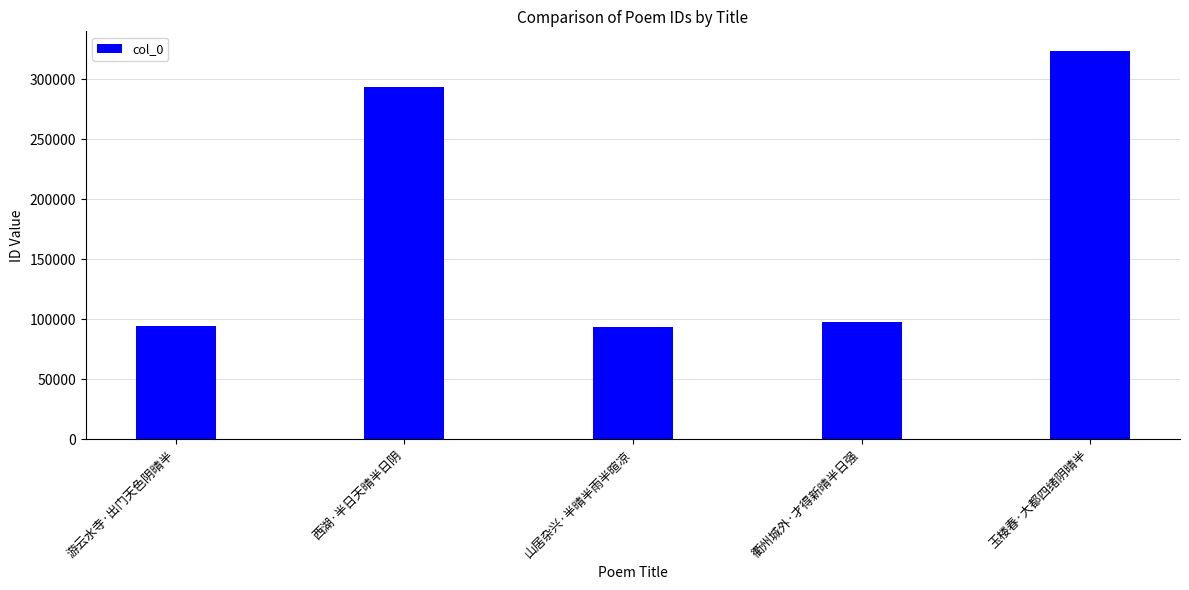

What position from the left is 游云水寺·出门天色阴晴半?

1